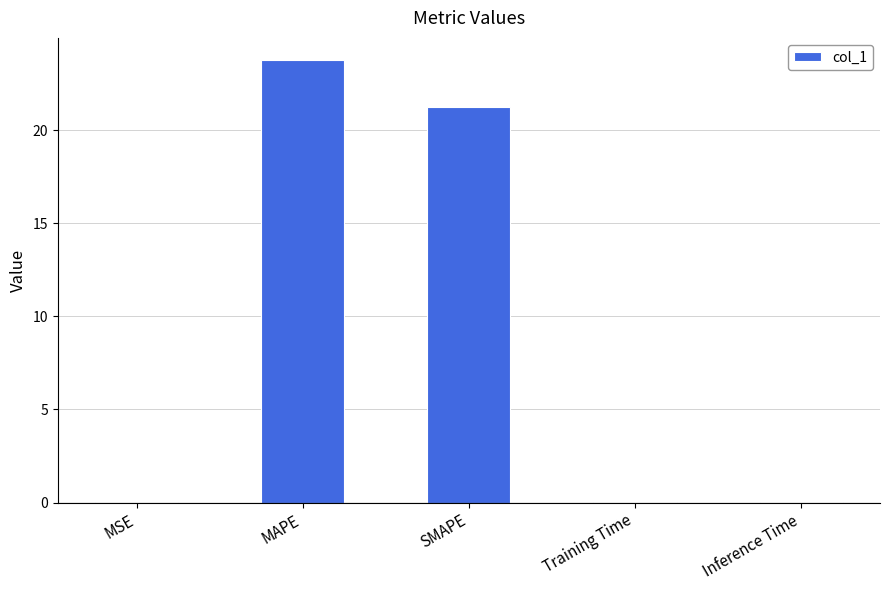

Is it true that the value at SMAPE is 21.2?

True